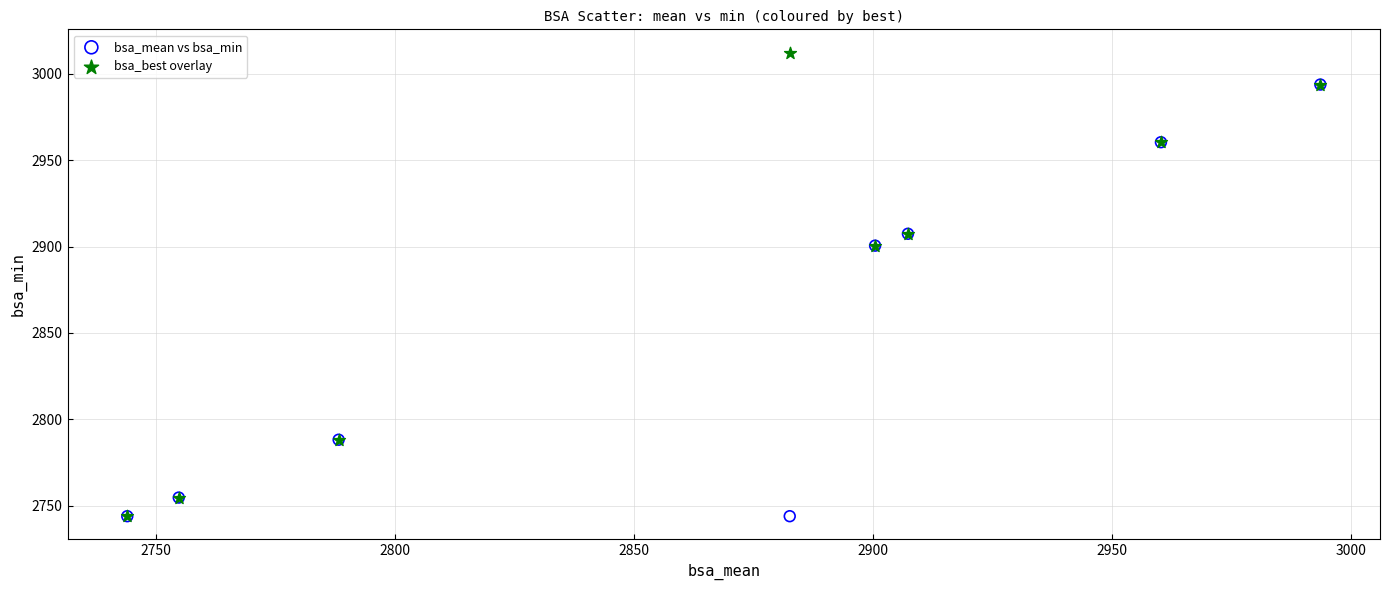

What are all the series names shown in the legend?

bsa_mean vs bsa_min, bsa_best overlay